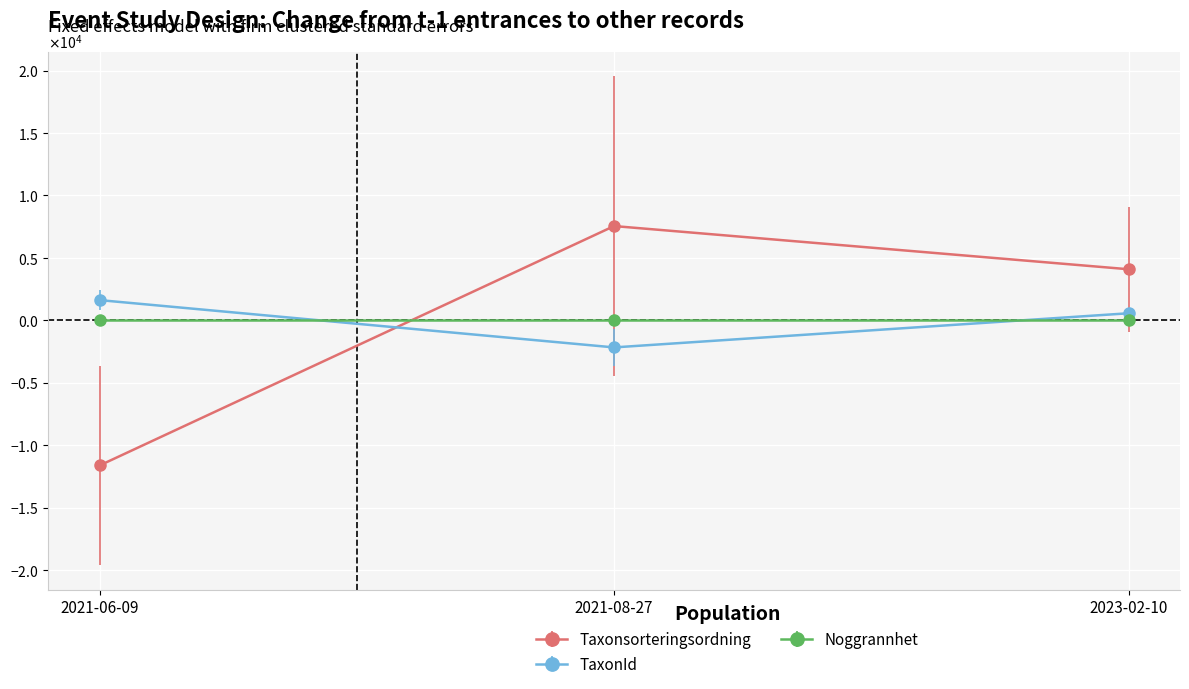

What is the label of the 3rd point from the left?

2023-02-10